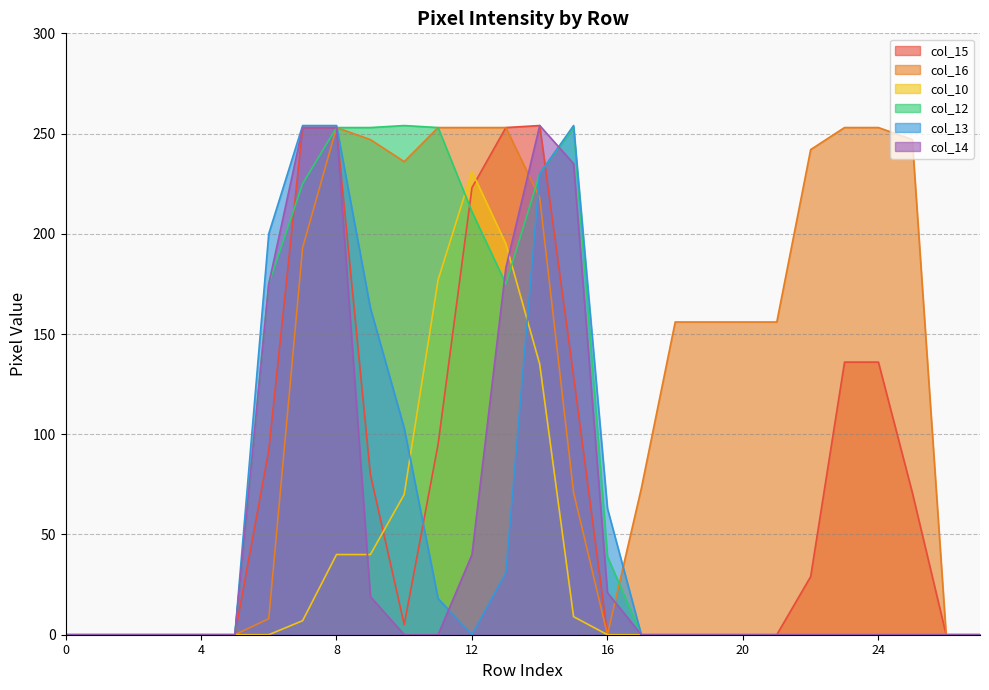

True or false: col_12 has more than 2 points higher than both neighbors.

False